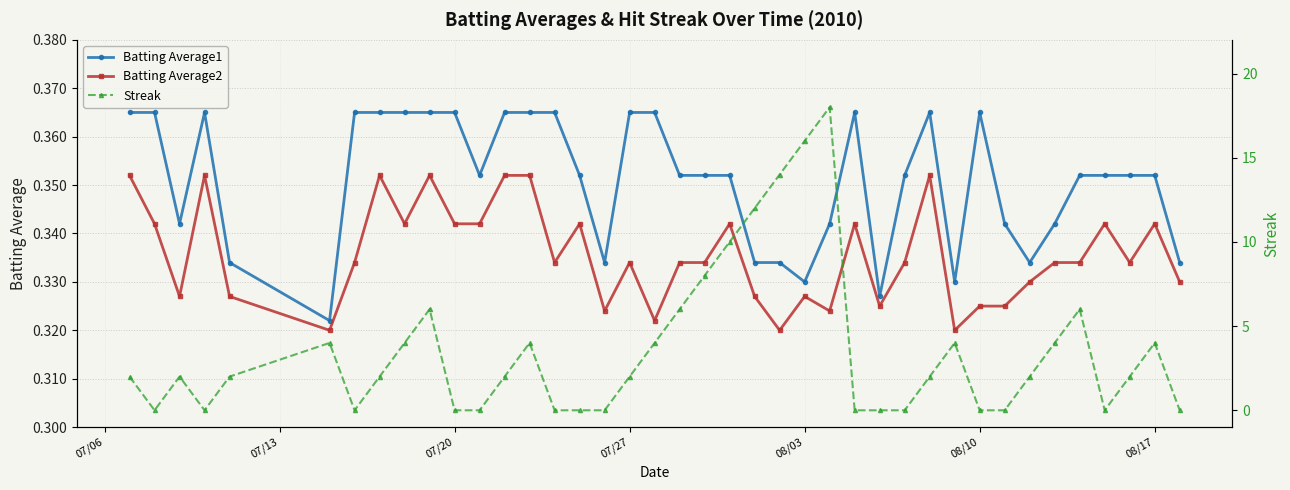

Count the Batting Average2 values in the range 0 to 1.

40